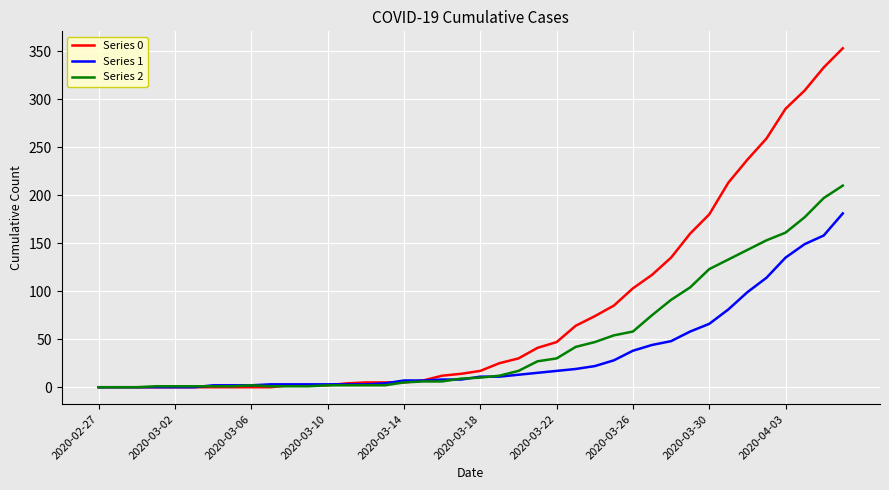

Which series has the largest total across all categories?

Series 0